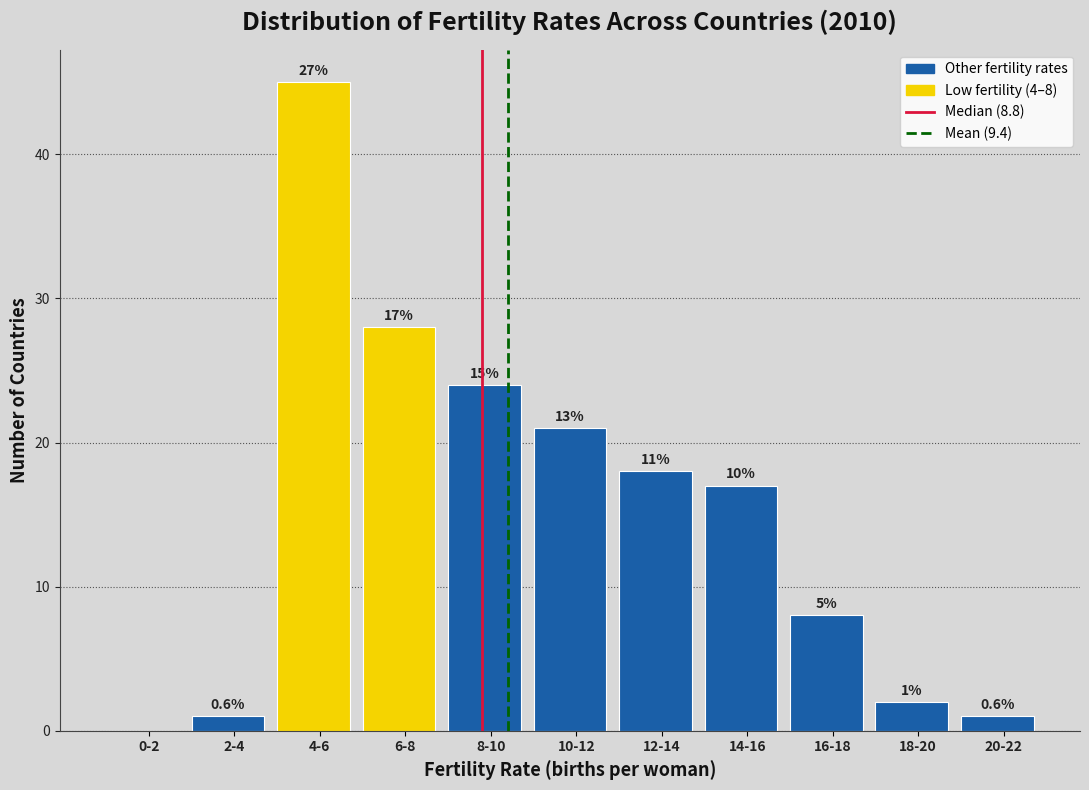

Are the bars horizontal?

No